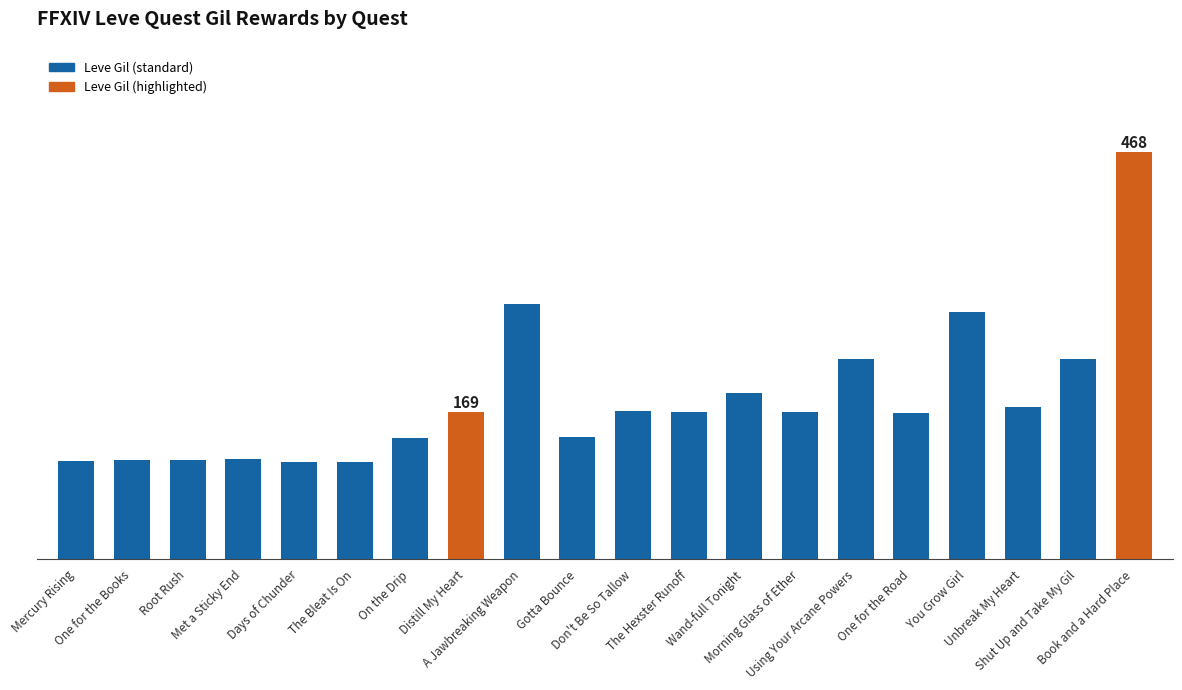

True or false: the data shows 114 at Root Rush.

True